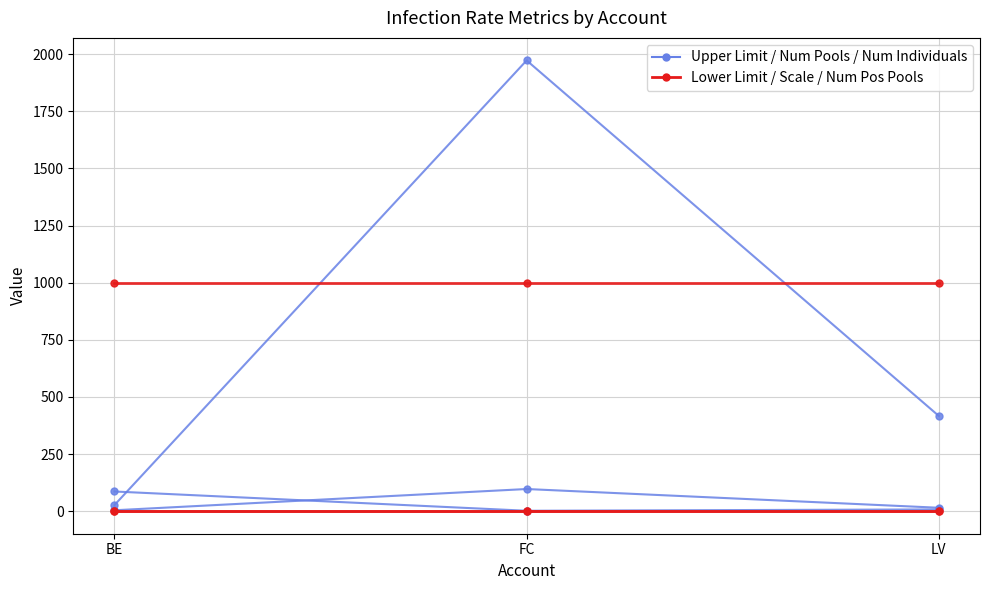

Rank the series at LV from highest to lowest value.

Upper Limit, Lower Limit